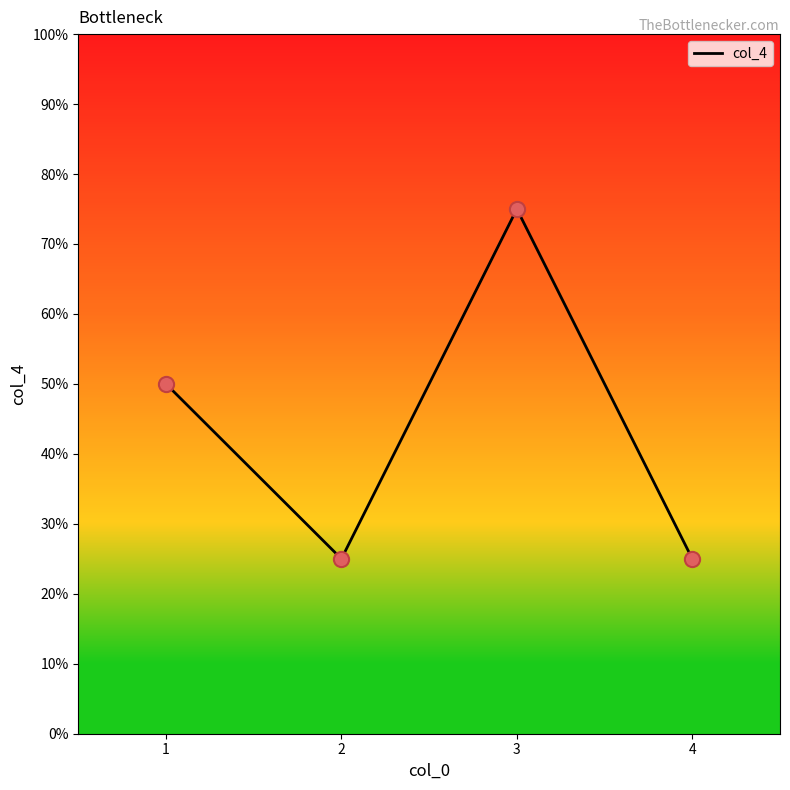

Between 1 and 3, which is larger?

3